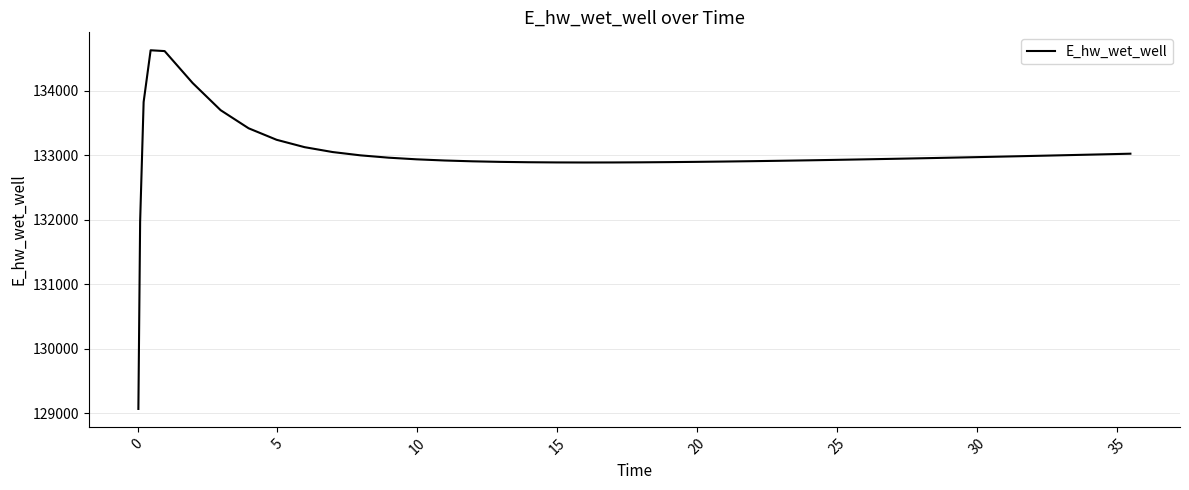

What is the difference between the maximum and minimum values?

5557.8